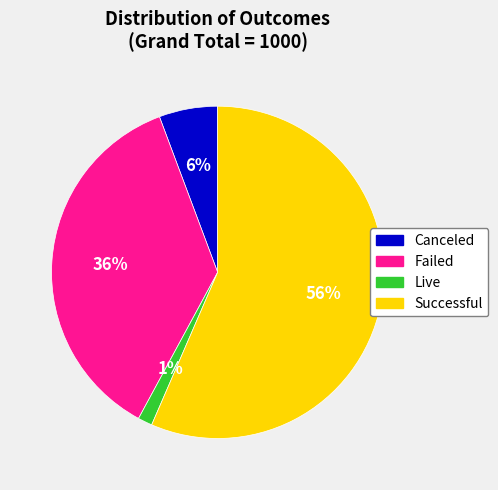

To the nearest percent, what is the average slice percentage?

25%